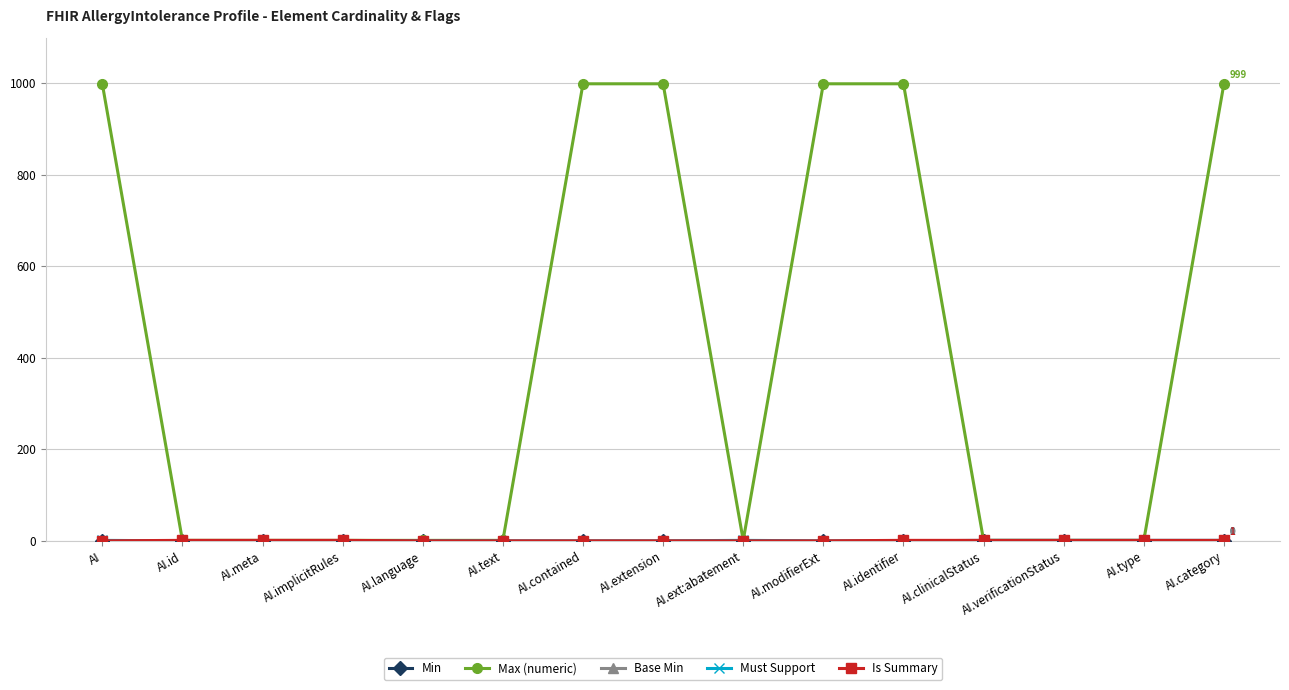

At which category does Must Support reach its first local peak?

AI.ext:abatement